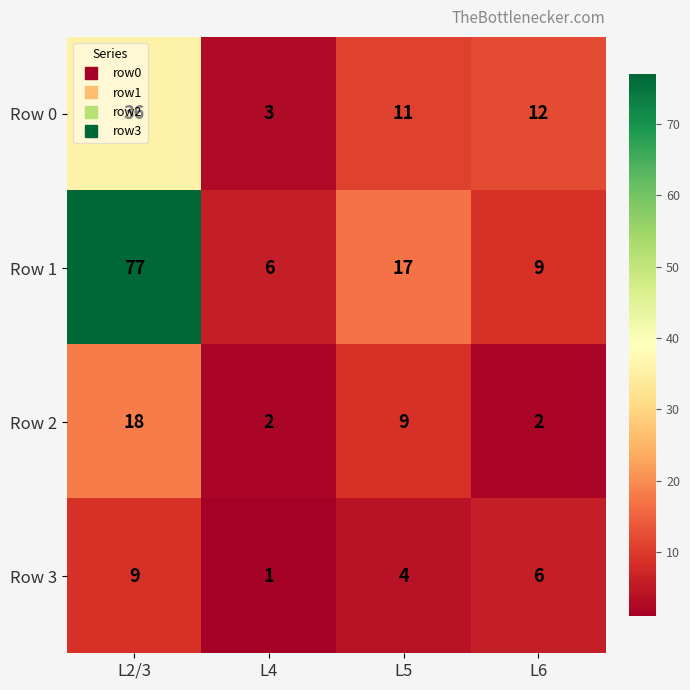

What is the difference between the highest and lowest values at L4?

5